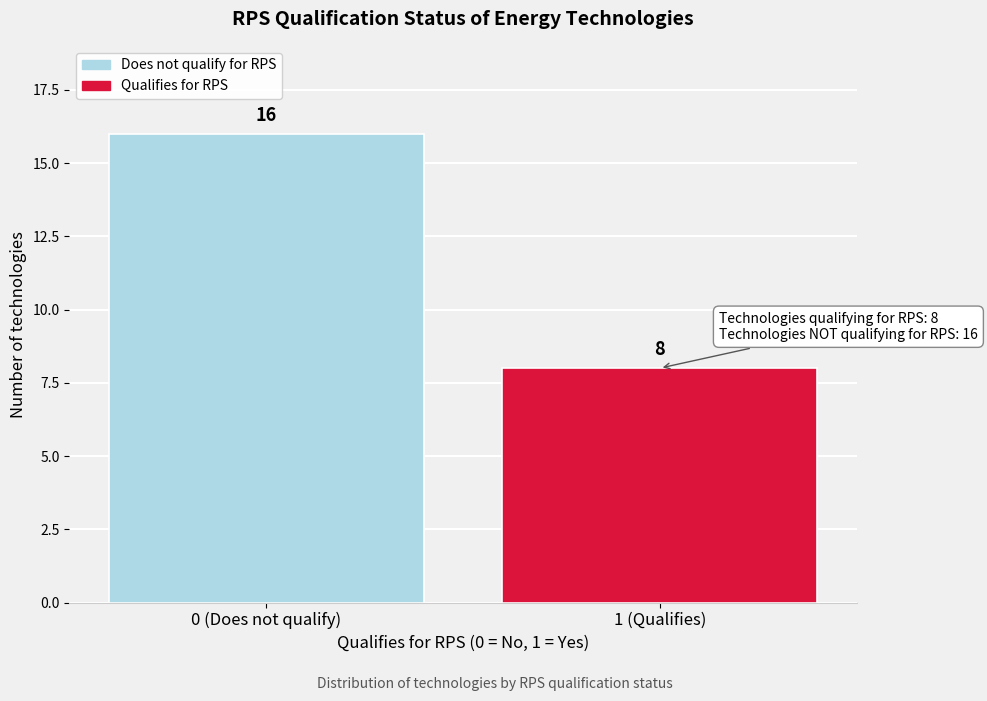

Reading left to right, transcribe all the data shown in this chart.

0 (Does not qualify)=16	1 (Qualifies)=8